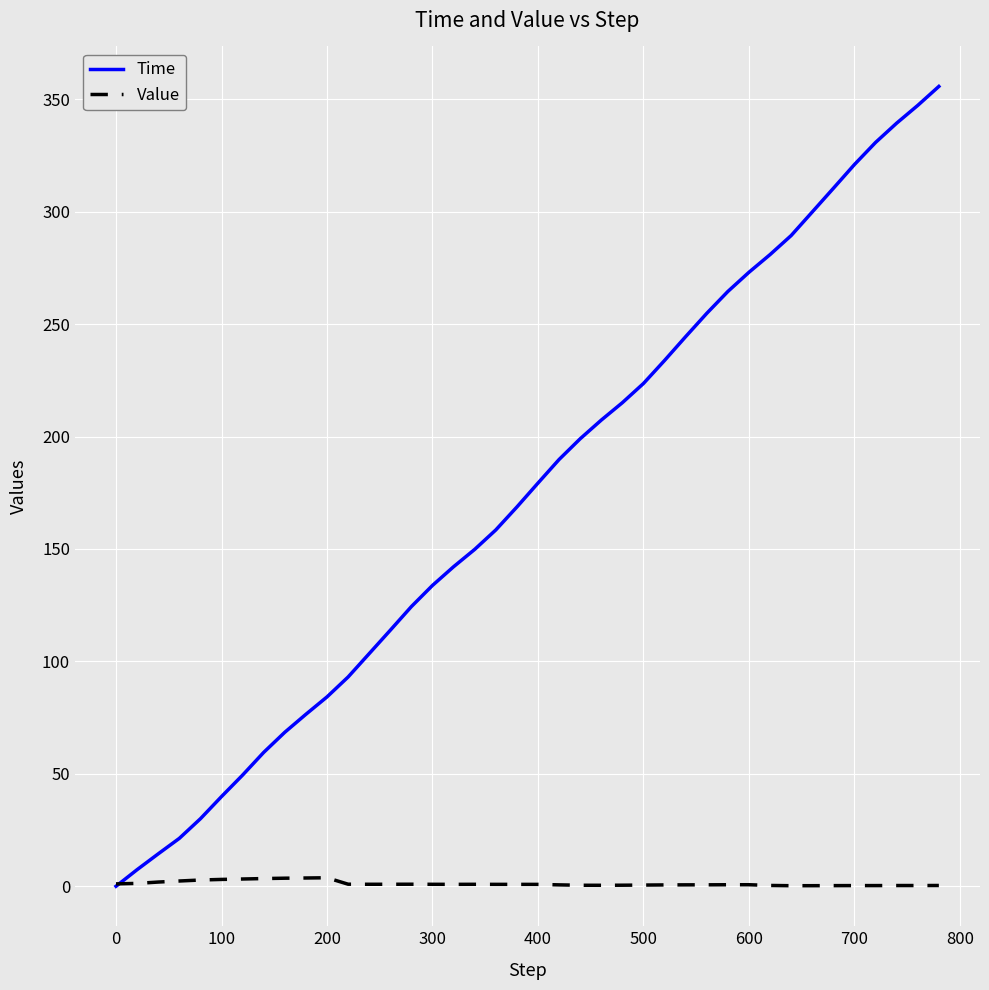

List the series in order of their overall mean, highest first.

Time, Value